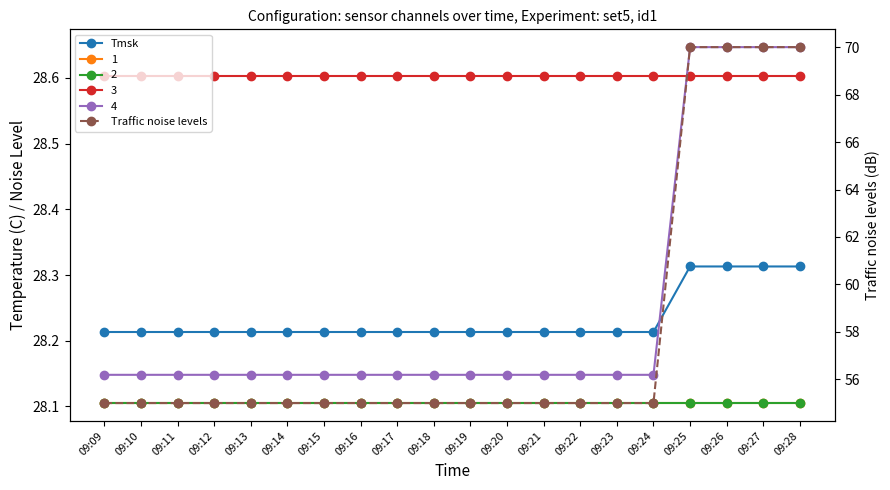

Is the value of Tmsk at 09:25 greater than the value of Traffic noise levels at 09:15?

No